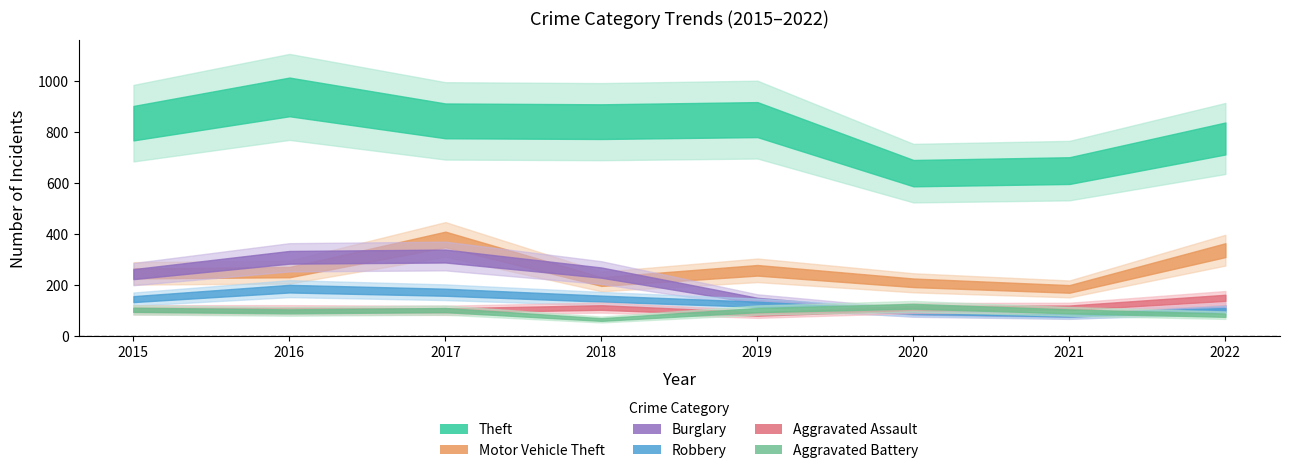

The Theft series shows 1028 at 2021. True or false?

False